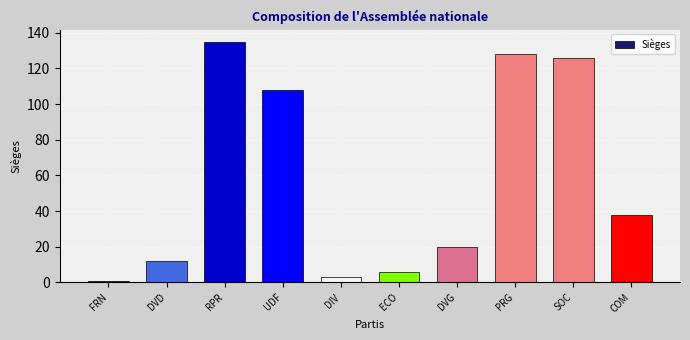

What is the sum of all values?

577